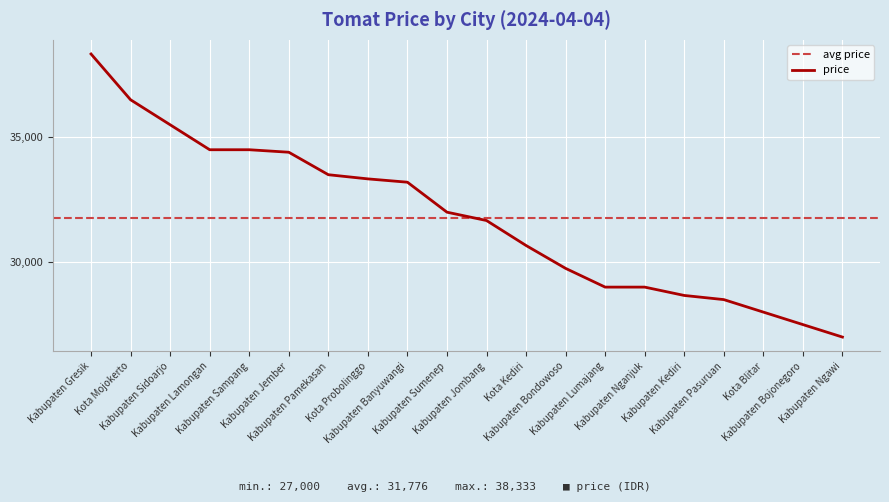

True or false: the data shows 28500 at Kabupaten Pasuruan.

True